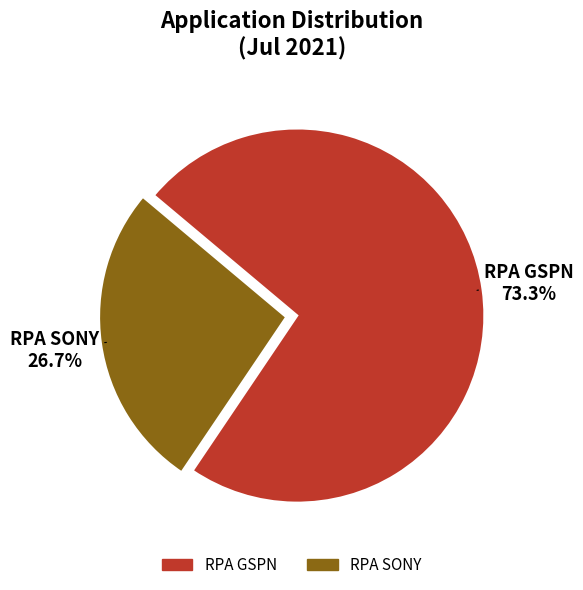

How many segments does this pie chart have?

2